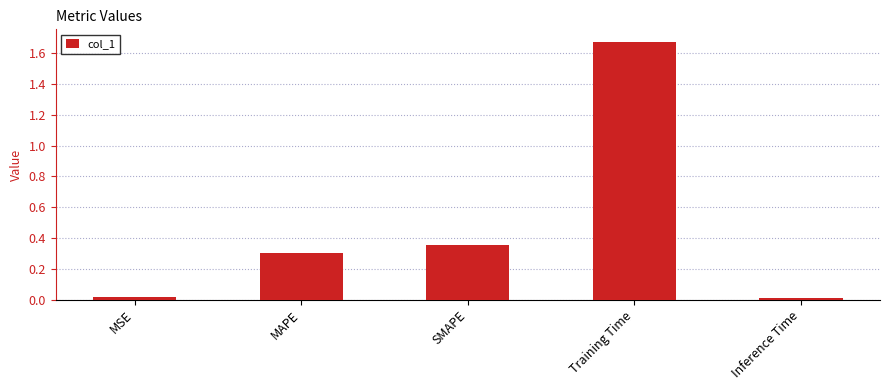

True or false: the data shows 0.5 at SMAPE.

False